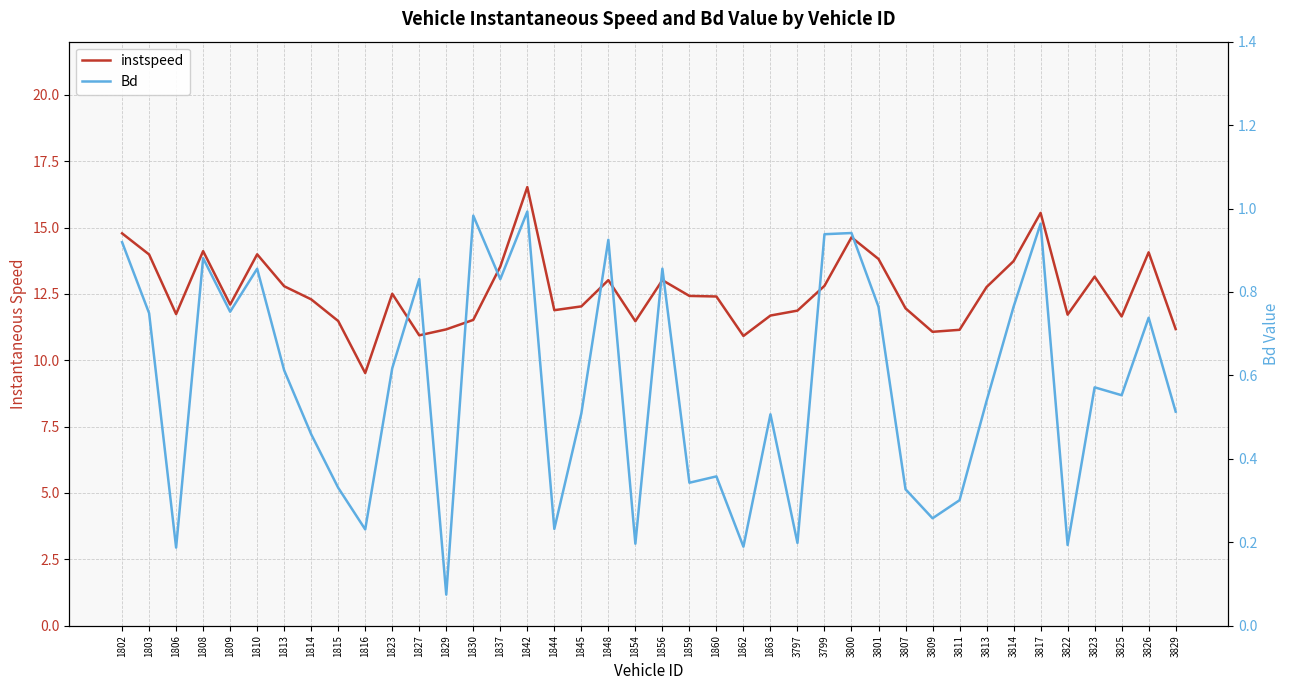

True or false: instspeed and Bd cross at least once.

False